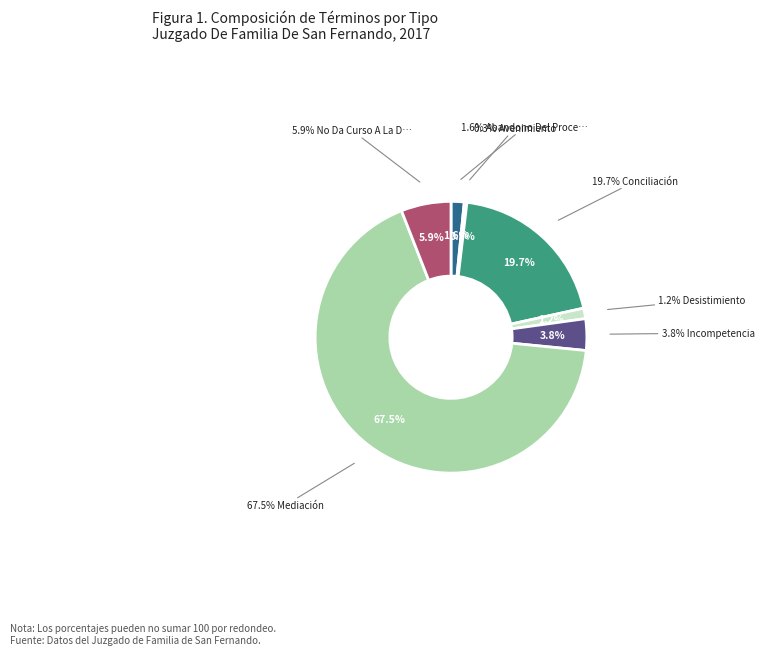

What is the largest slice in the pie chart?

Mediación